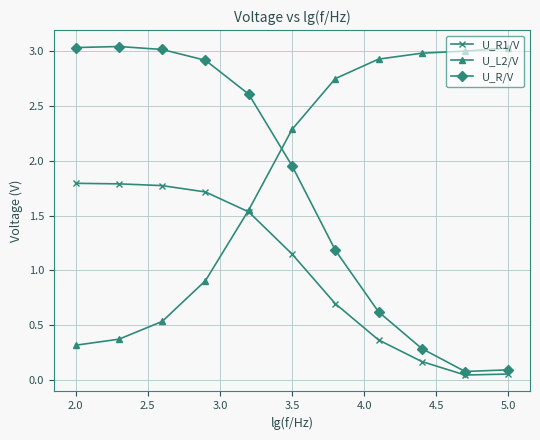

True or false: U_R/V and U_R1/V cross at least once.

False